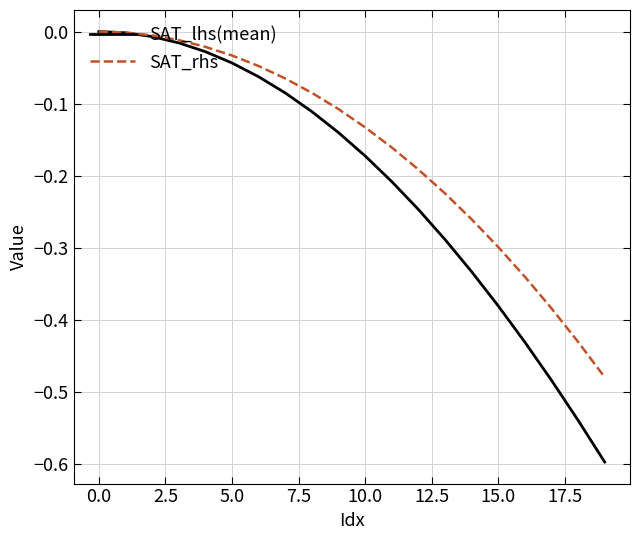

Which series has the widest spread of values?

SAT_lhs(mean)